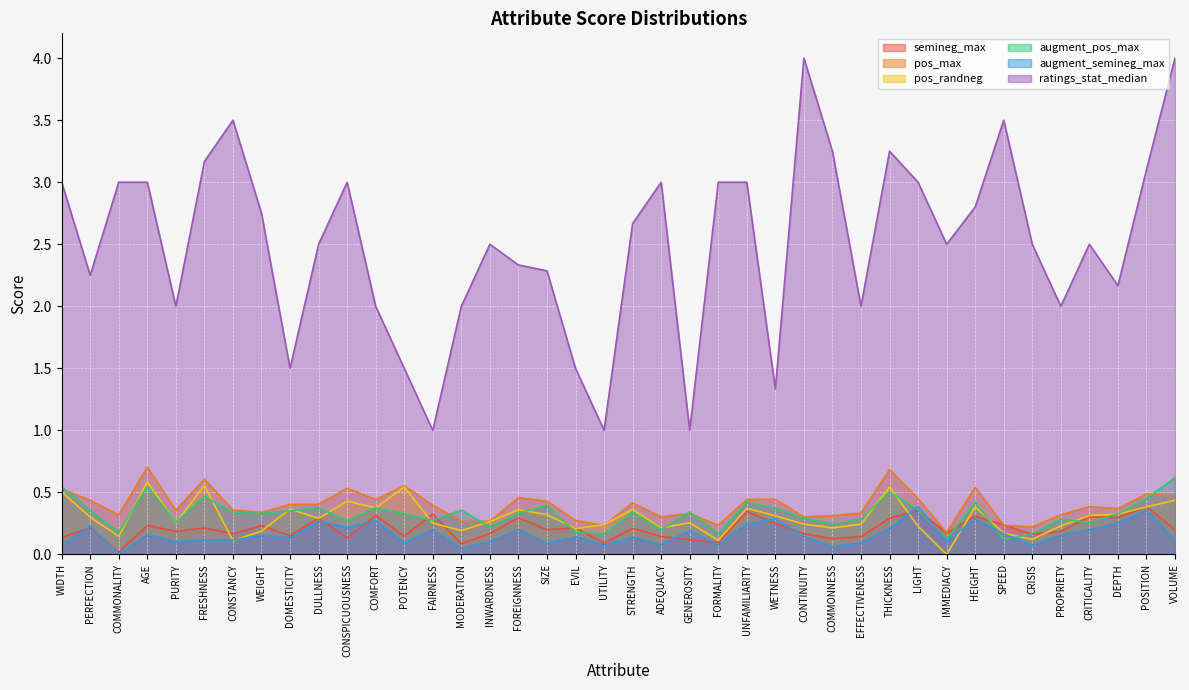

How many series are shown in this chart?

6